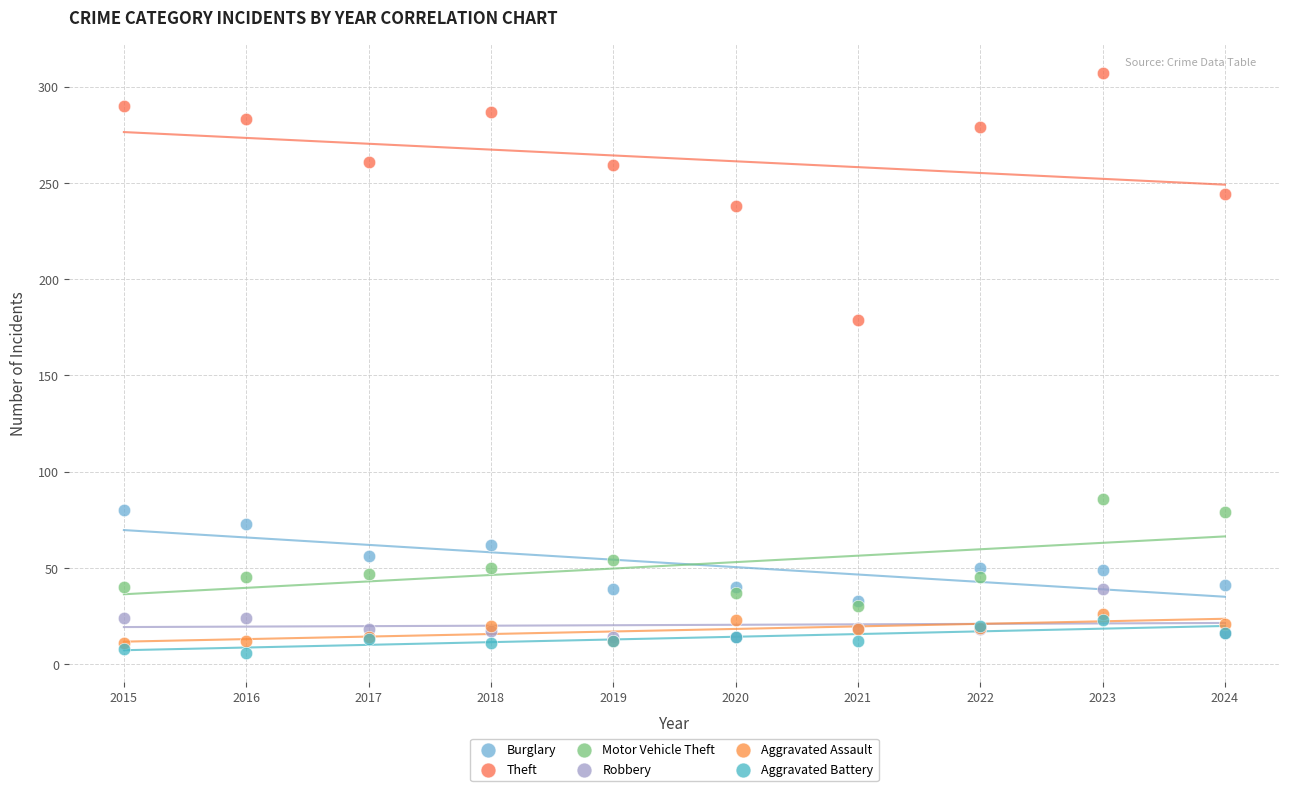

Which series contains the highest Y value?

Theft